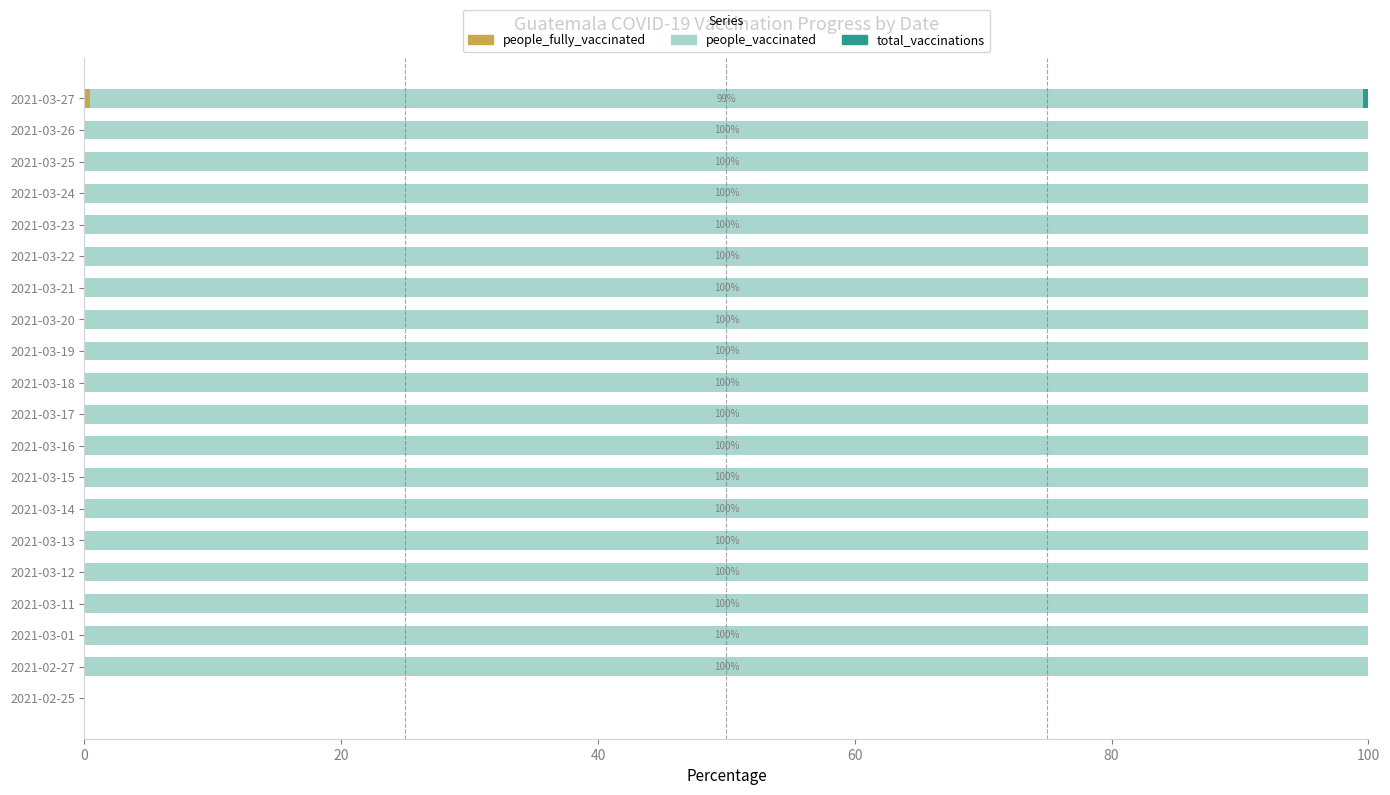

What is the total value across all series at 2021-03-25?

100.0